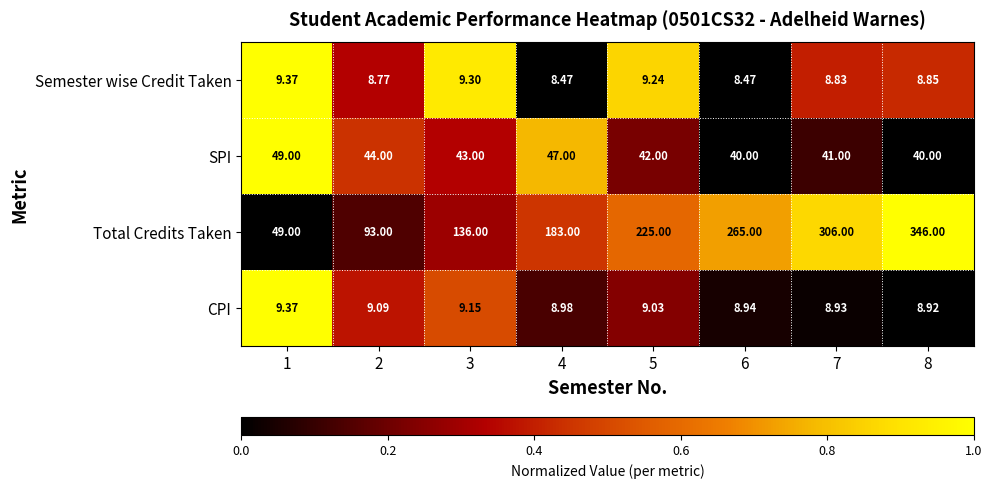

At 7, list the series in order from smallest to largest.

Semester wise Credit Taken, CPI, SPI, Total Credits Taken